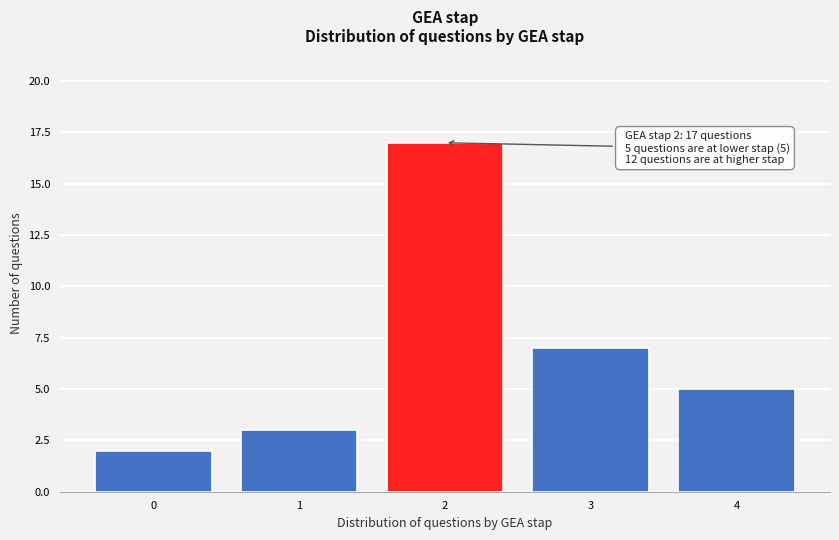

Reading left to right, extract all data points from this chart.

0=2	1=3	2=17	3=7	4=5